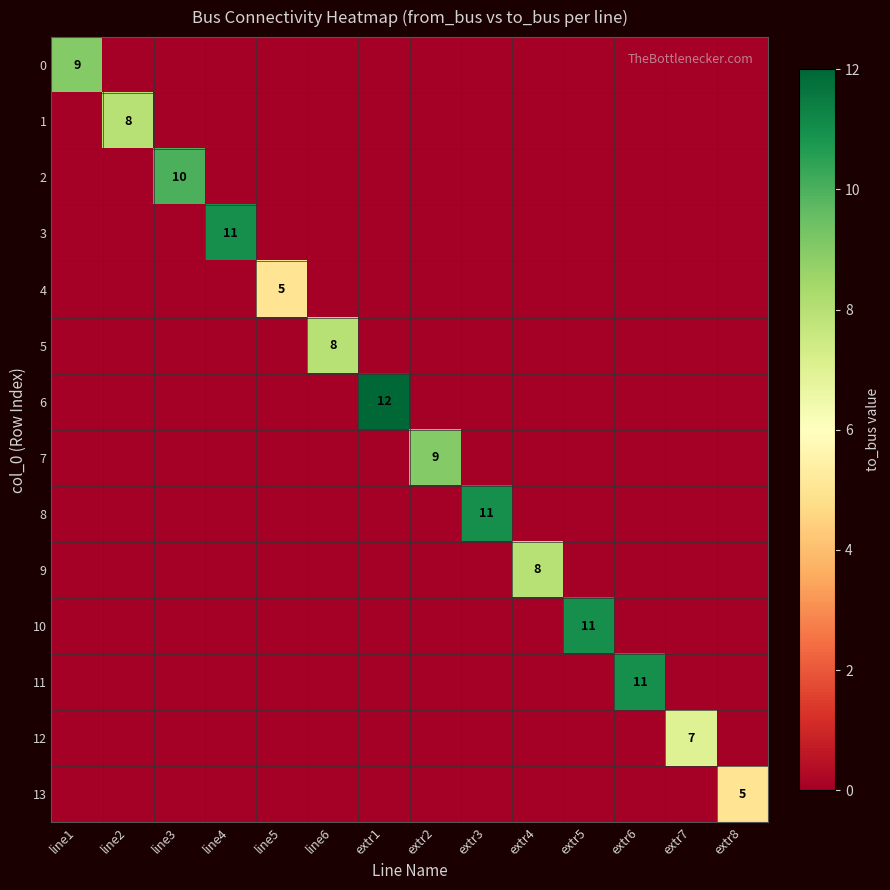

Rank the categories by 2 value from lowest to highest.

line1, line2, line4, line5, line6, extr1, extr2, extr3, extr4, extr5, extr6, extr7, extr8, line3